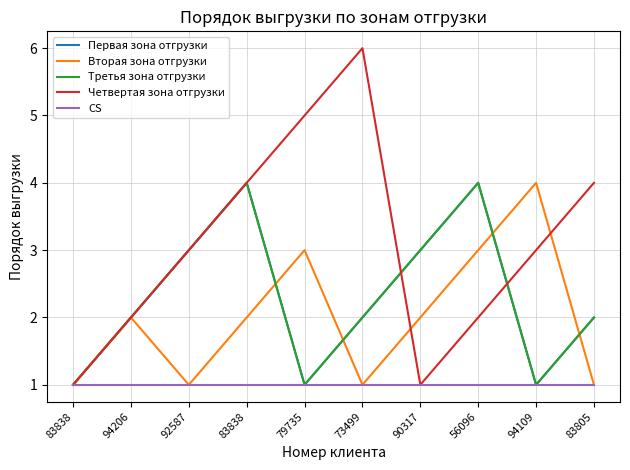

The value of Четвертая зона отгрузки at 83838 is 6. True or false?

False